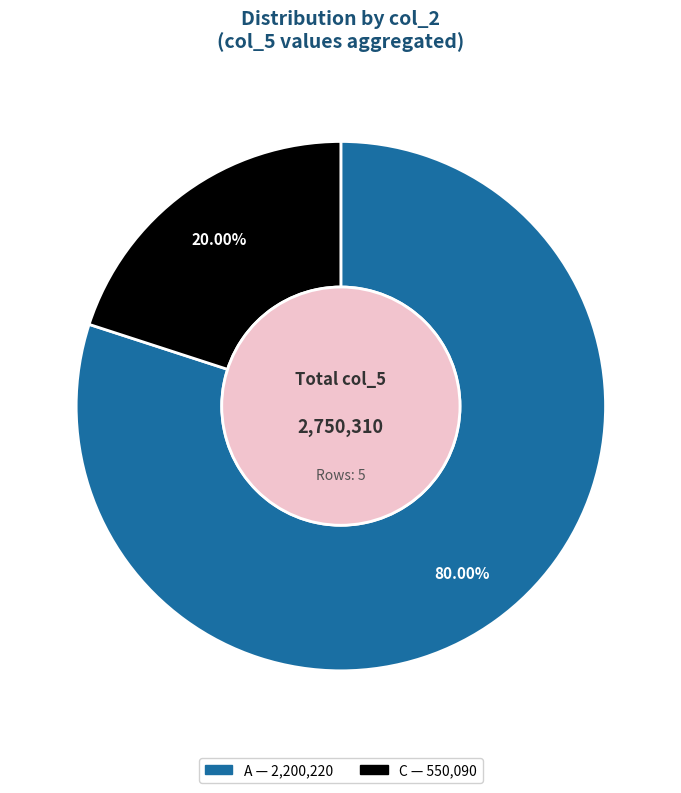

Is there any slice that represents more than half of the pie?

Yes